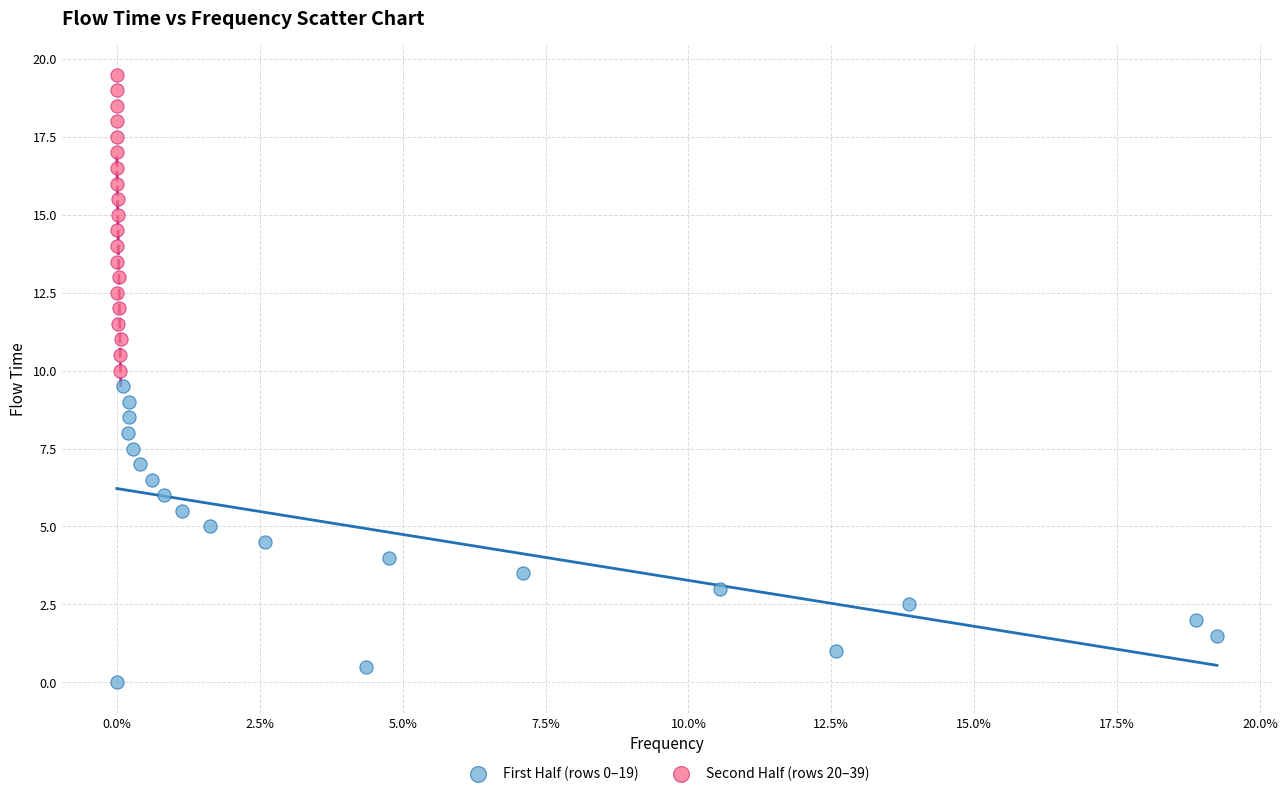

Which series contains the highest Y value?

Second Half (rows 20–39)